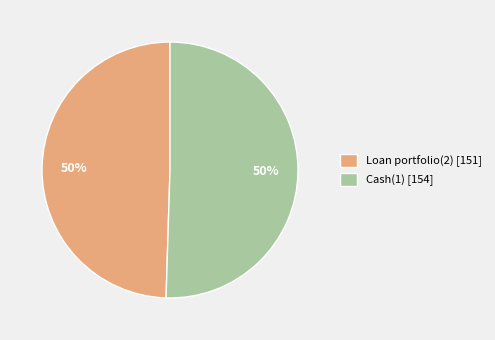

To the nearest percent, what is the combined percentage of Cash(1) [154] and Loan portfolio(2) [151]?

100%